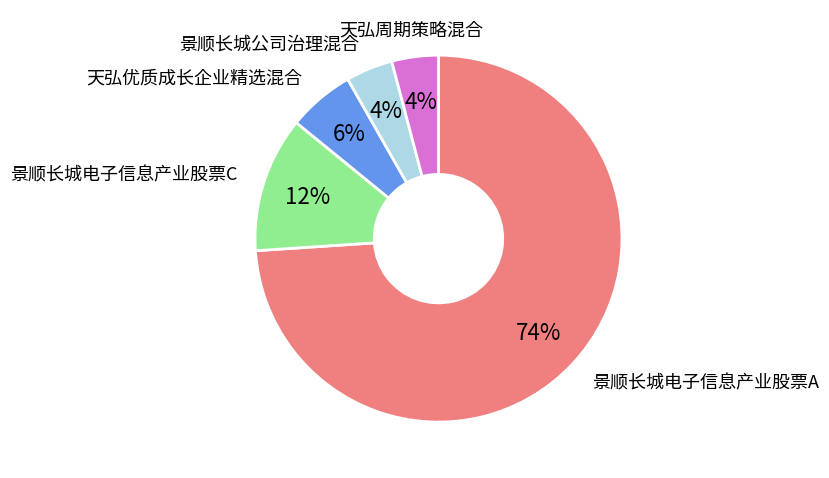

To the nearest percent, what is the difference between the largest and smallest slice percentages?

70%